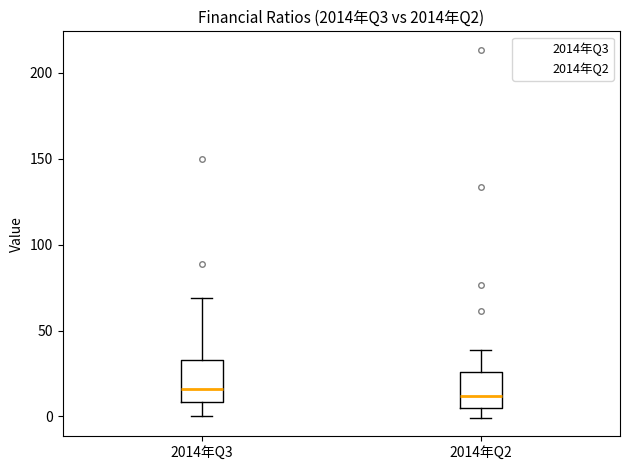

Reading left to right, transcribe this box plot: for each box, give where its median line is, the range the box spans, and where its two whiskers end, as read against the y-axis. The values are not printed on the chart, so give them approximately, as read against the axis.

2014年Q3: median 15, box 10 to 35, whiskers 0 to 70
2014年Q2: median 10, box 5 to 25, whiskers 0 to 40